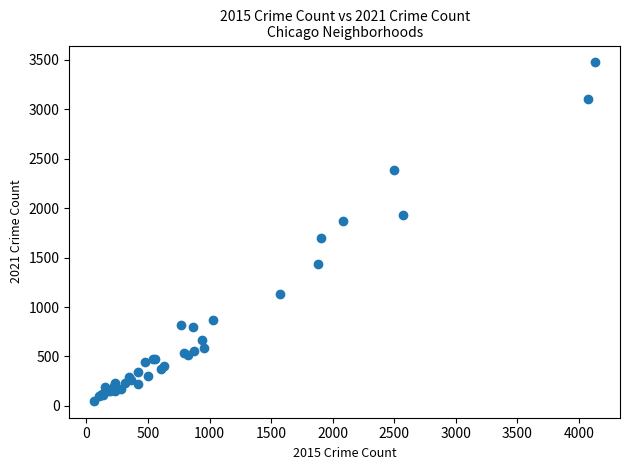

What Y value in the scatter plot is closest to 1762?

1697